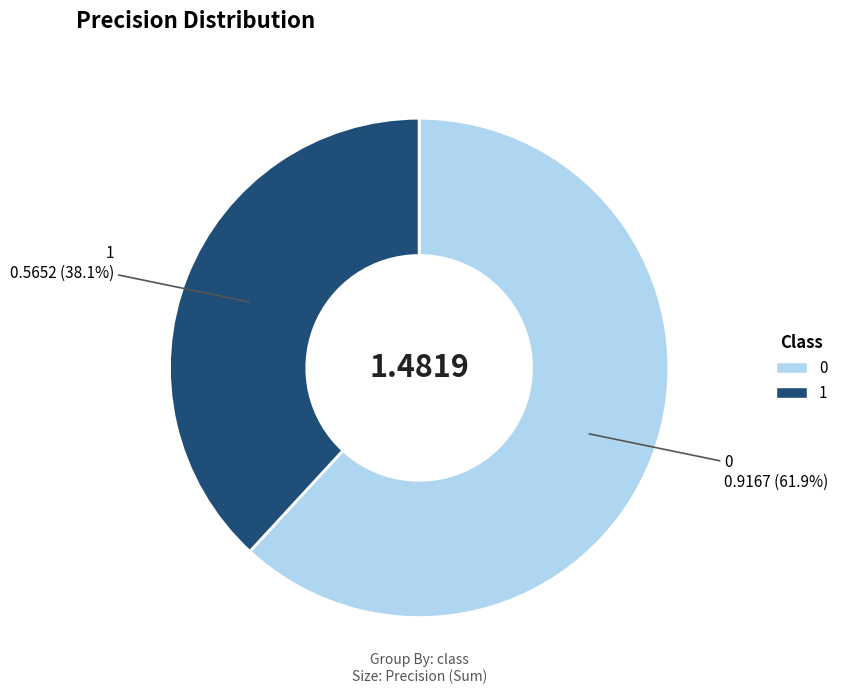

The 0 slice represents 62% of the pie. True or false?

True